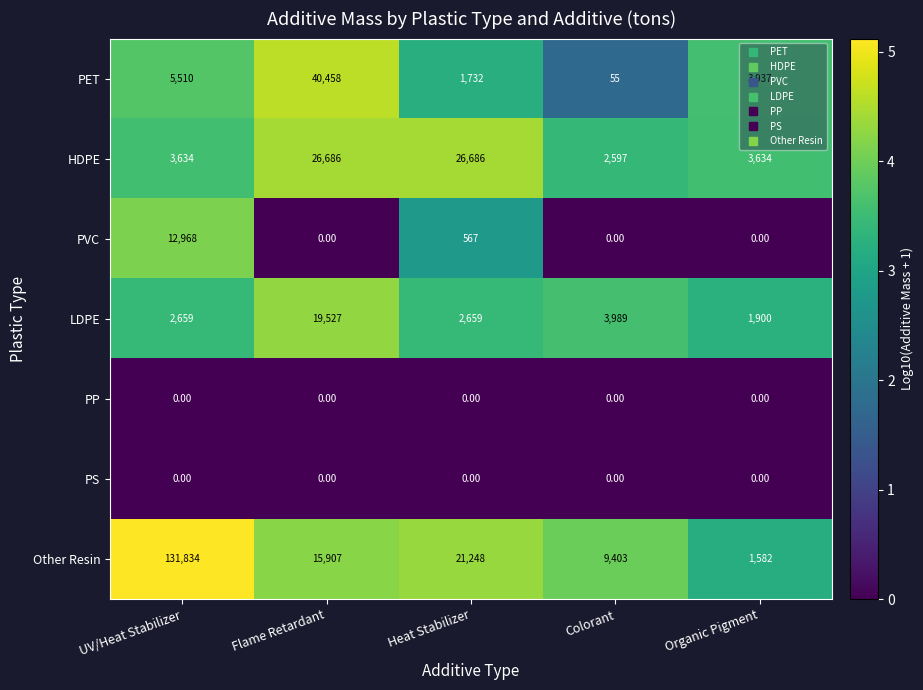

Which series has the largest range (max minus min)?

Other Resin